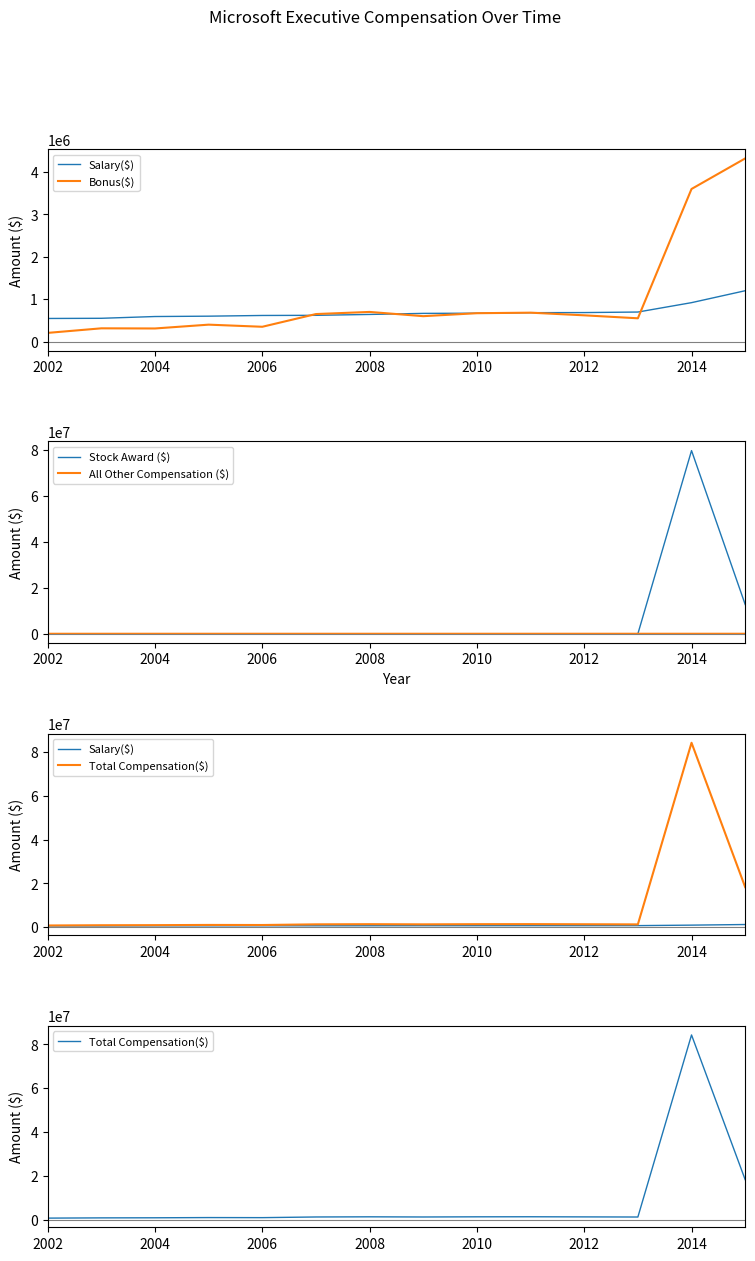

True or false: Salary($) and Total Compensation($) cross at least once.

False